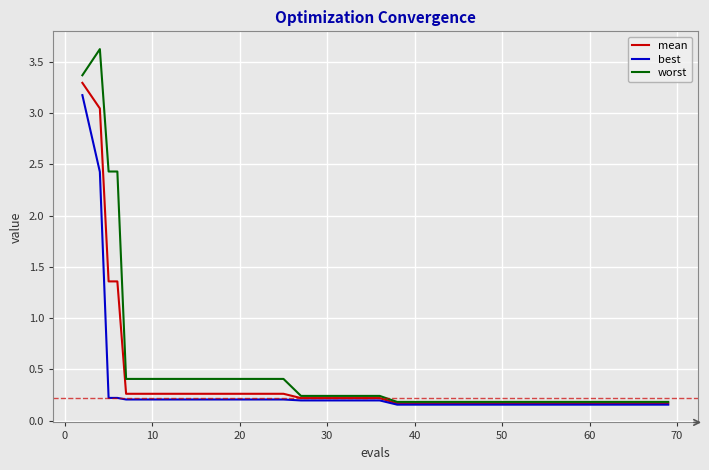

What is the maximum value for mean?

3.3